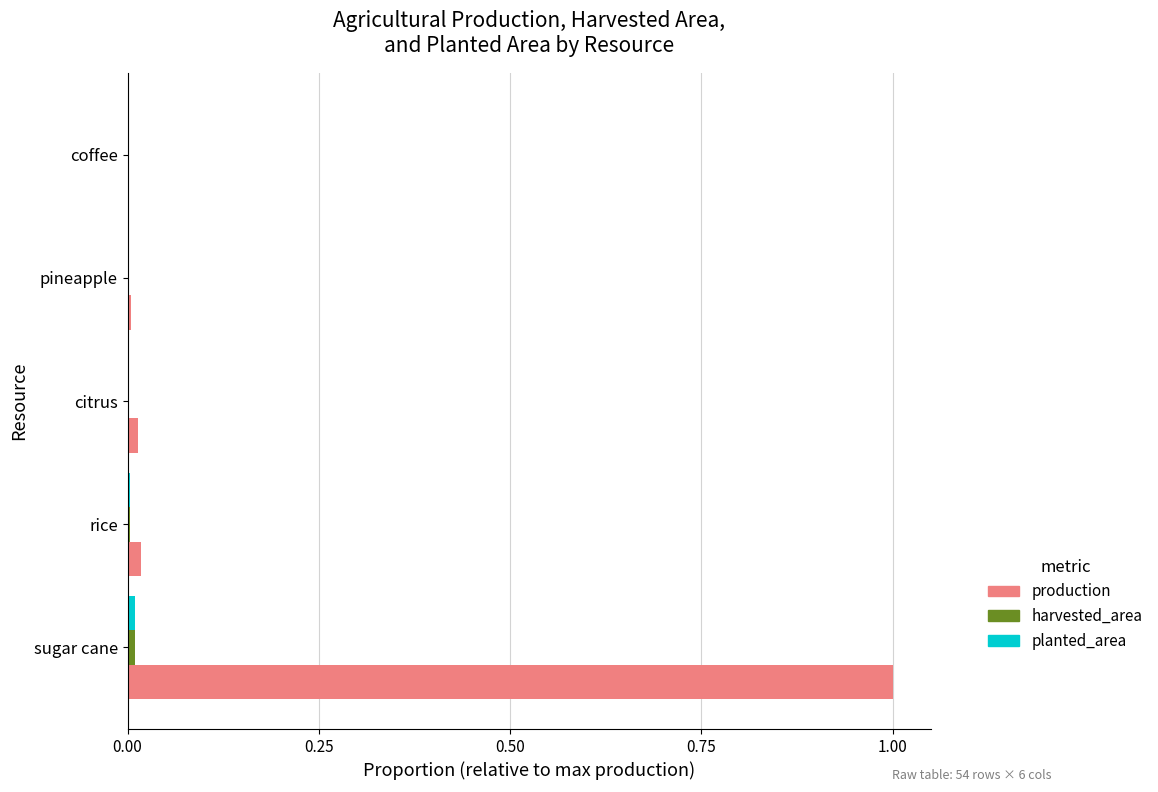

What is the maximum value shown in the chart?

1.0